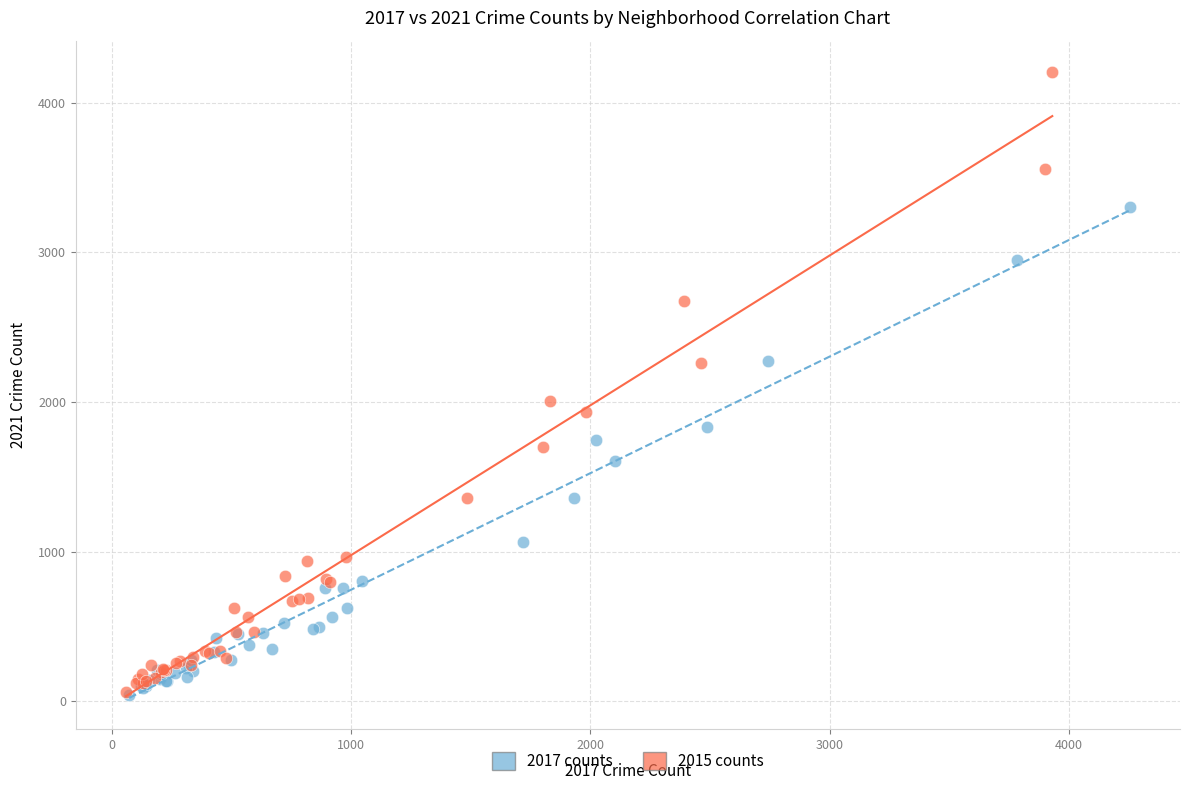

Which series contains the highest Y value?

2015 counts